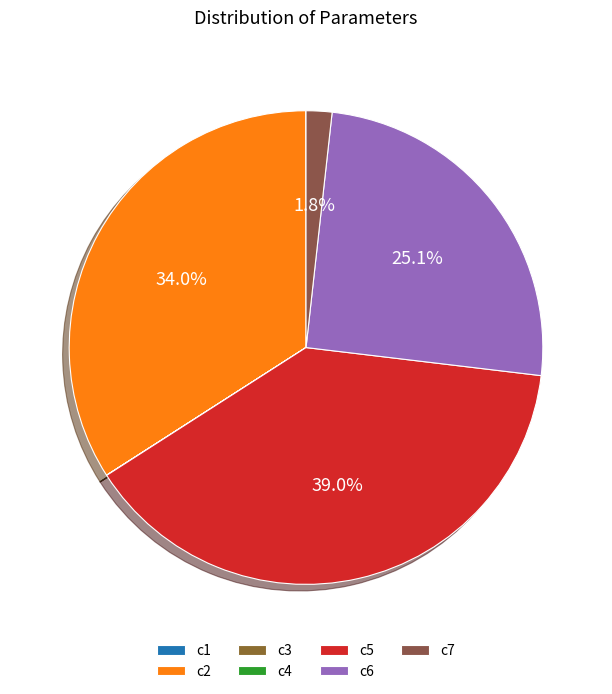

Is it true that c4 is 5% of the pie?

False